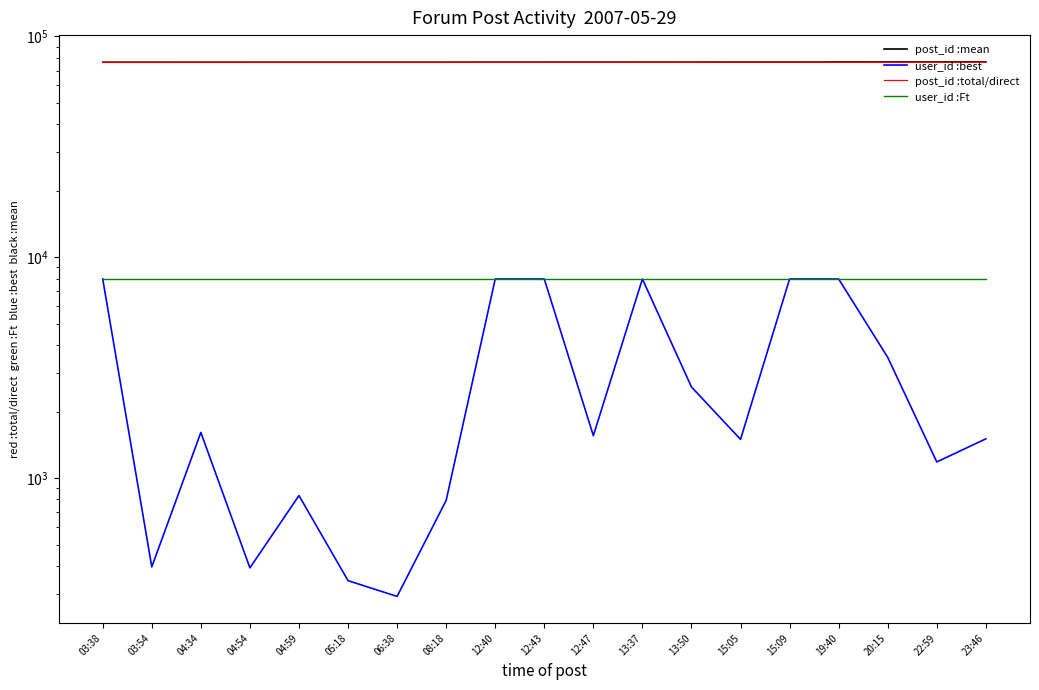

Between 13:50 and 03:54, which is larger?

13:50